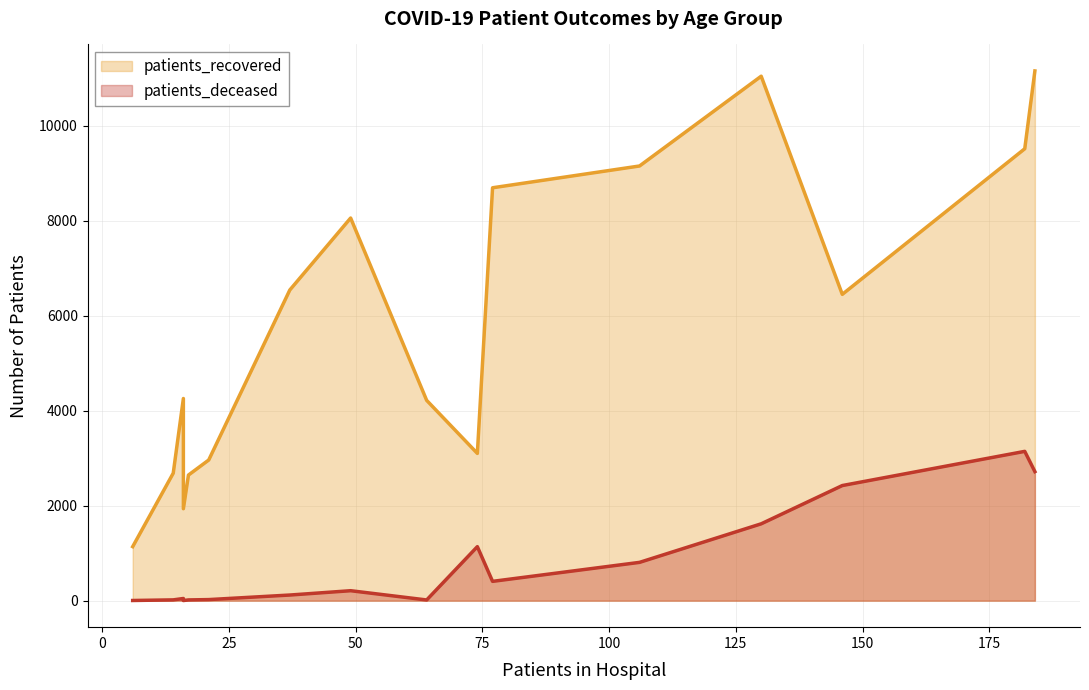

What is the smallest value displayed?

3